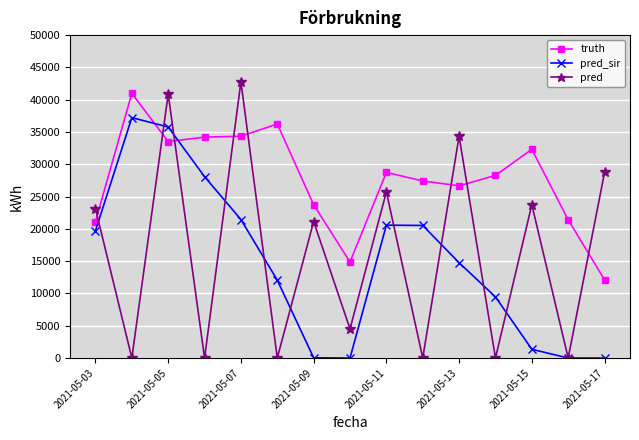

True or false: pred and truth intersect in this chart.

True